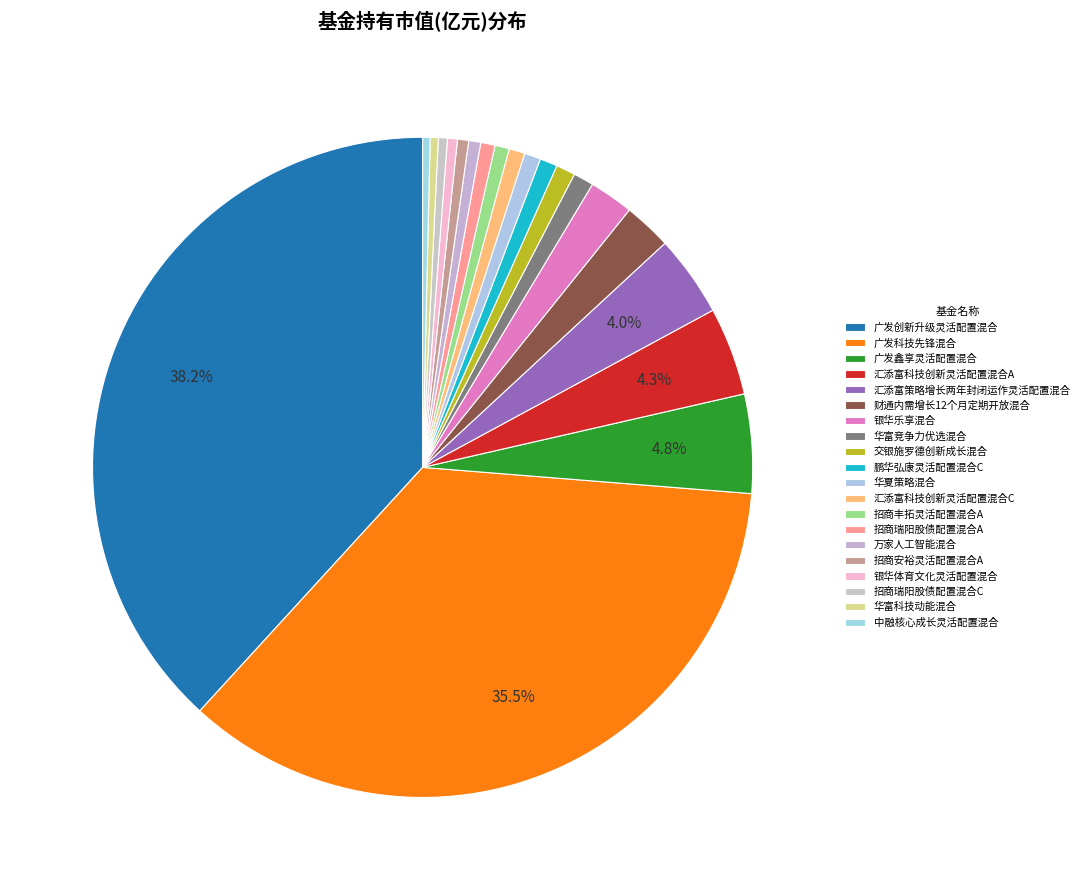

What is the largest slice in the pie chart?

广发创新升级灵活配置混合